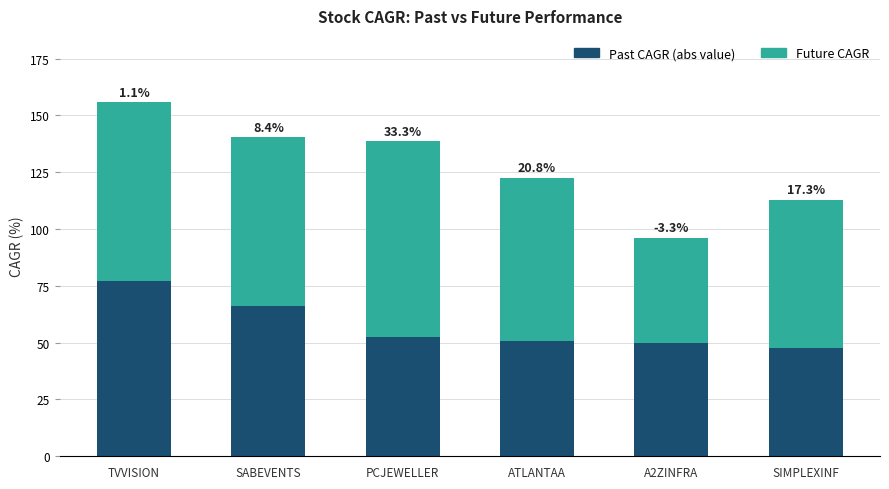

How many bars are there in total?

6